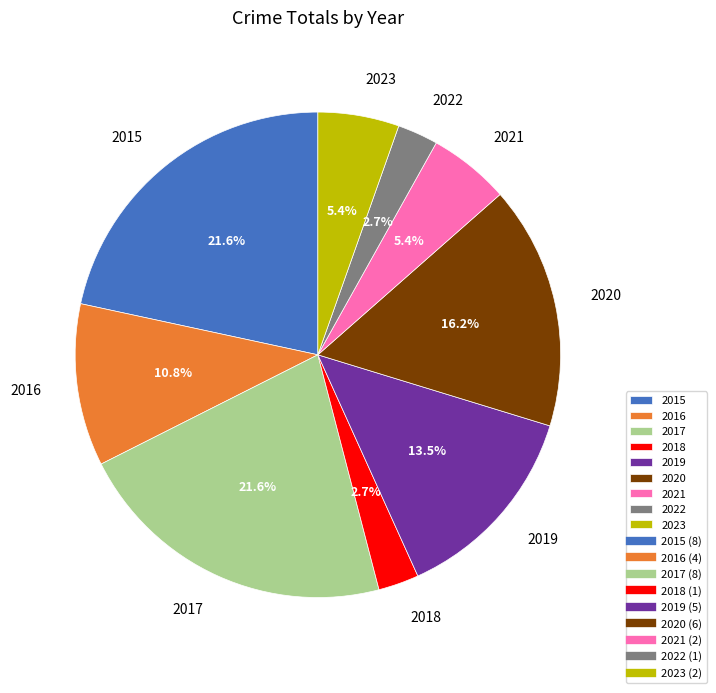

Do 2016 and 2021 together represent more than half of the pie?

No